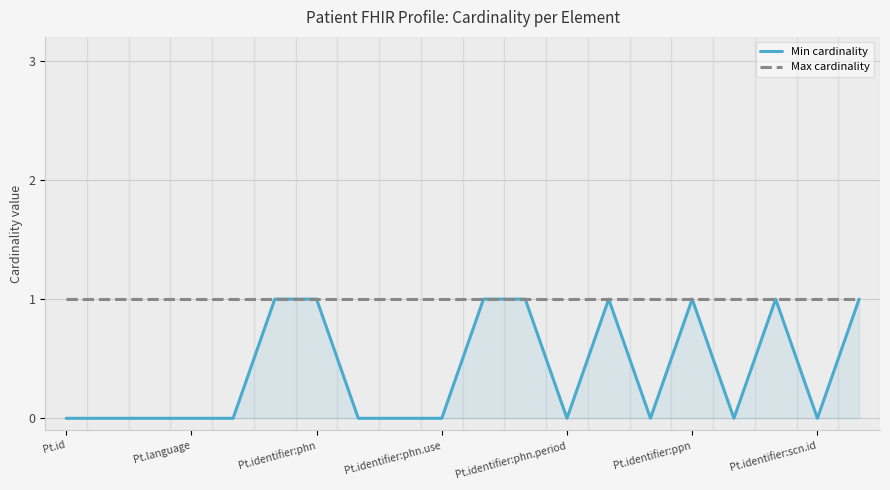

Which series has the widest spread of values?

Min cardinality